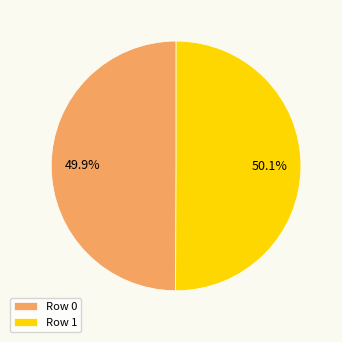

What percentage do Row 1 and Row 0 together represent?

100.0%